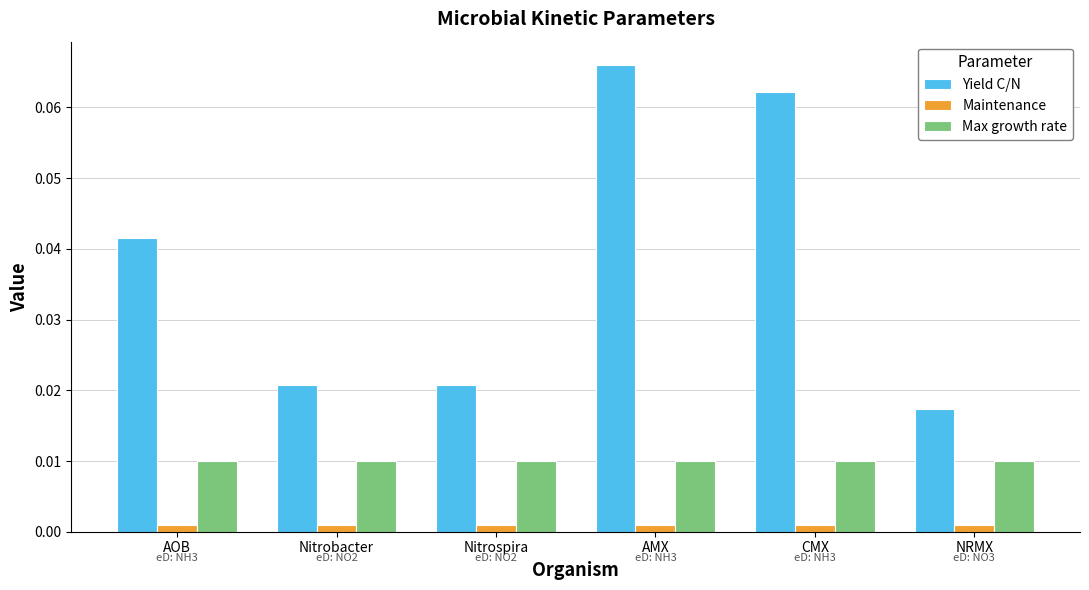

Rank the series by their maximum value, from highest to lowest.

Yield C/N, Max growth rate, Maintenance